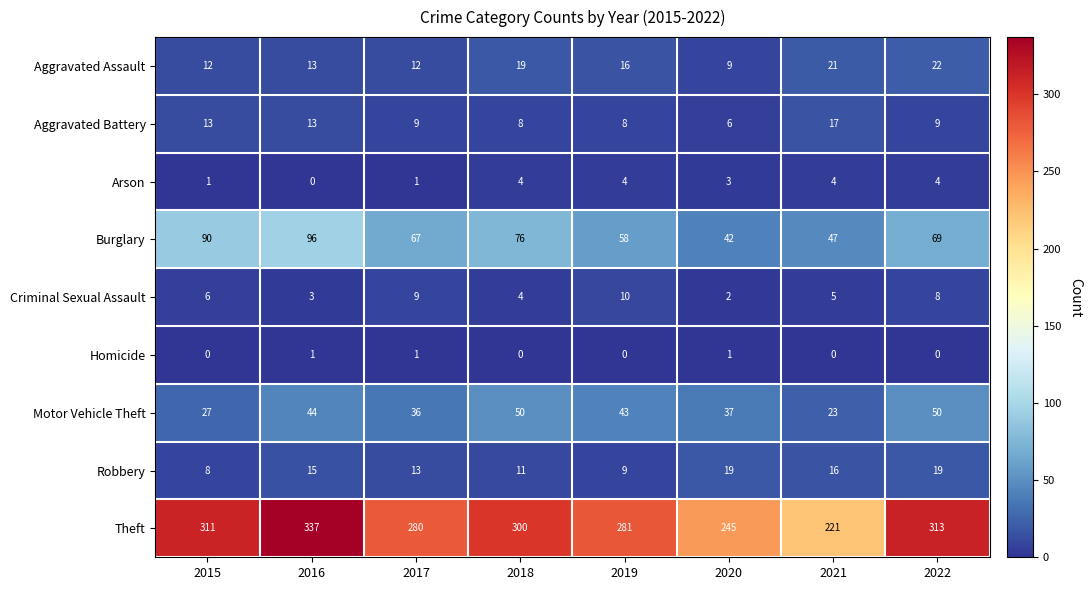

What is the approximate value of Burglary at 2022, to the nearest 5?

70